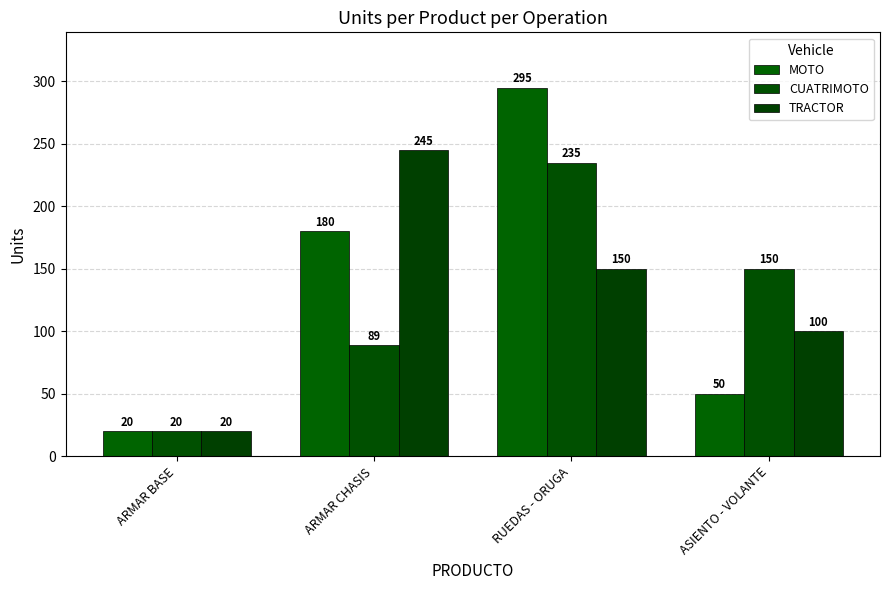

What is the maximum value for CUATRIMOTO?

235